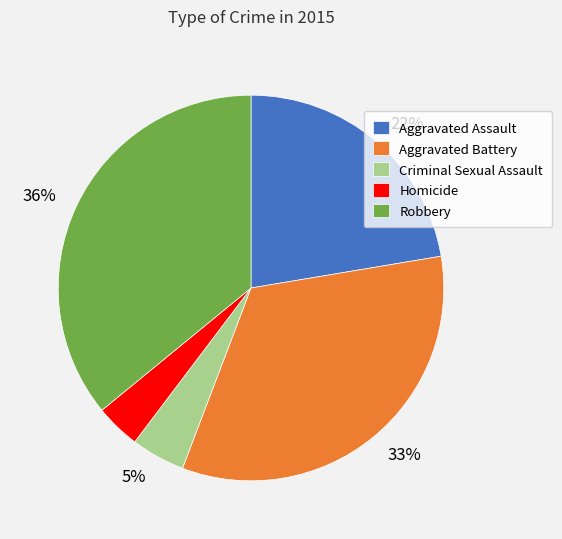

Count the number of slices in the pie.

5